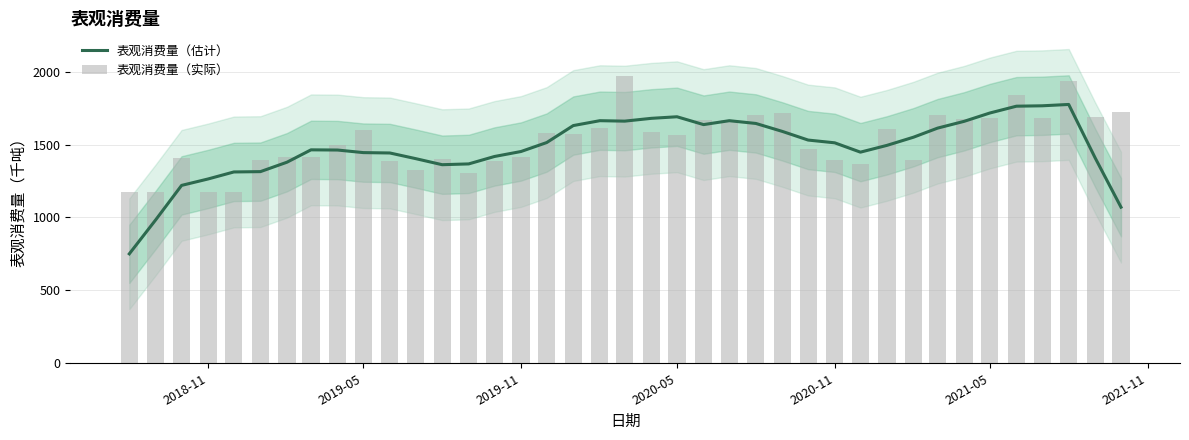

What are all the series names shown in the legend?

表观消费量（估计）, 表观消费量（实际）